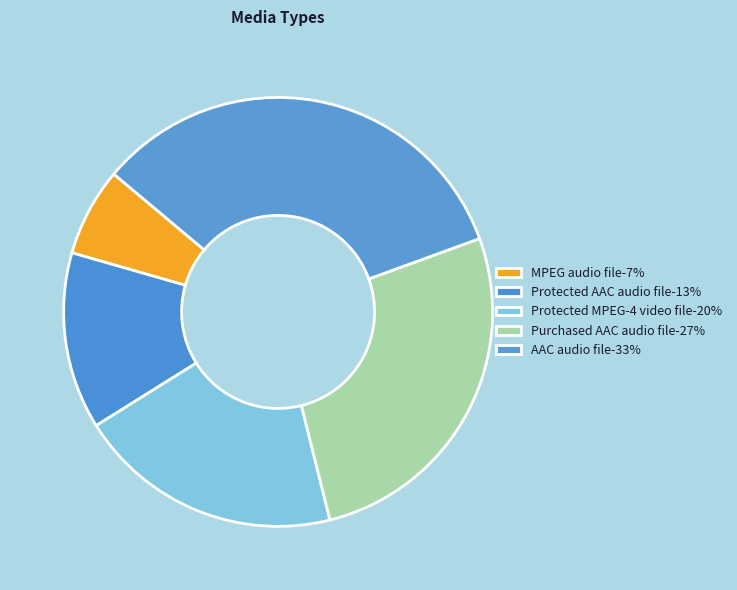

The Protected AAC audio file slice represents 13% of the pie. True or false?

True